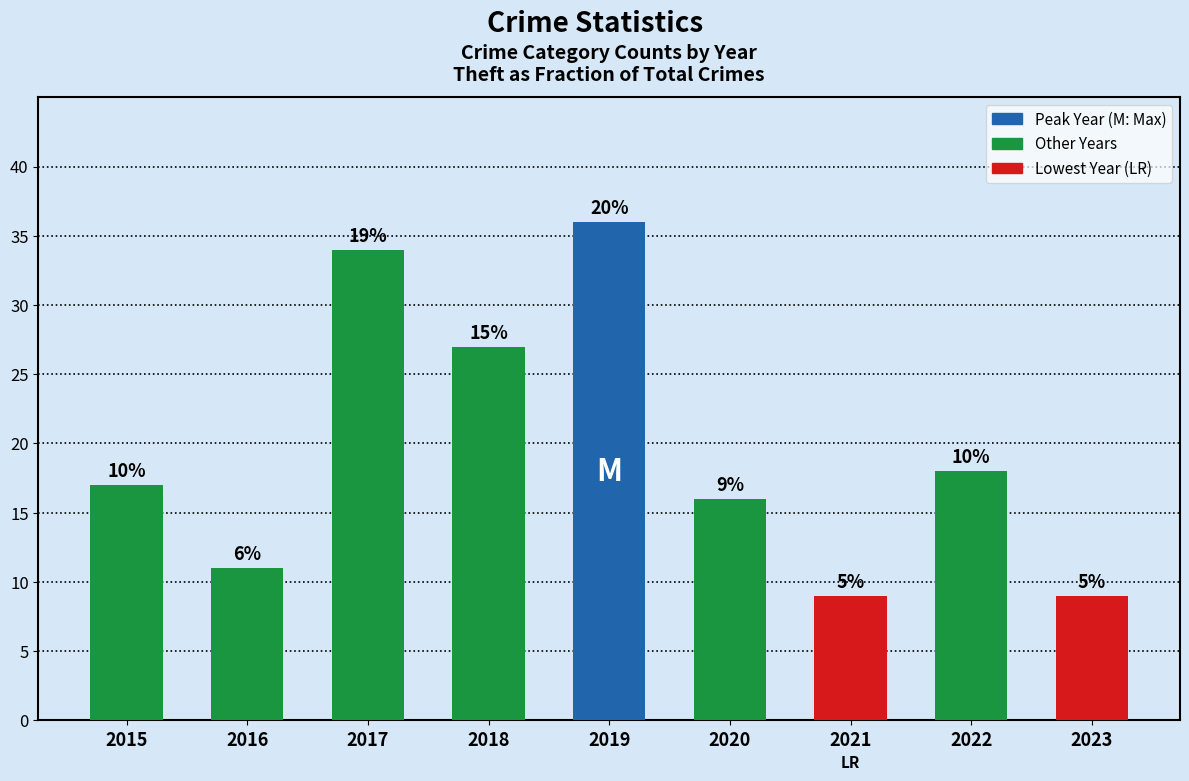

Are the bars grouped side by side (vs. stacked)?

No